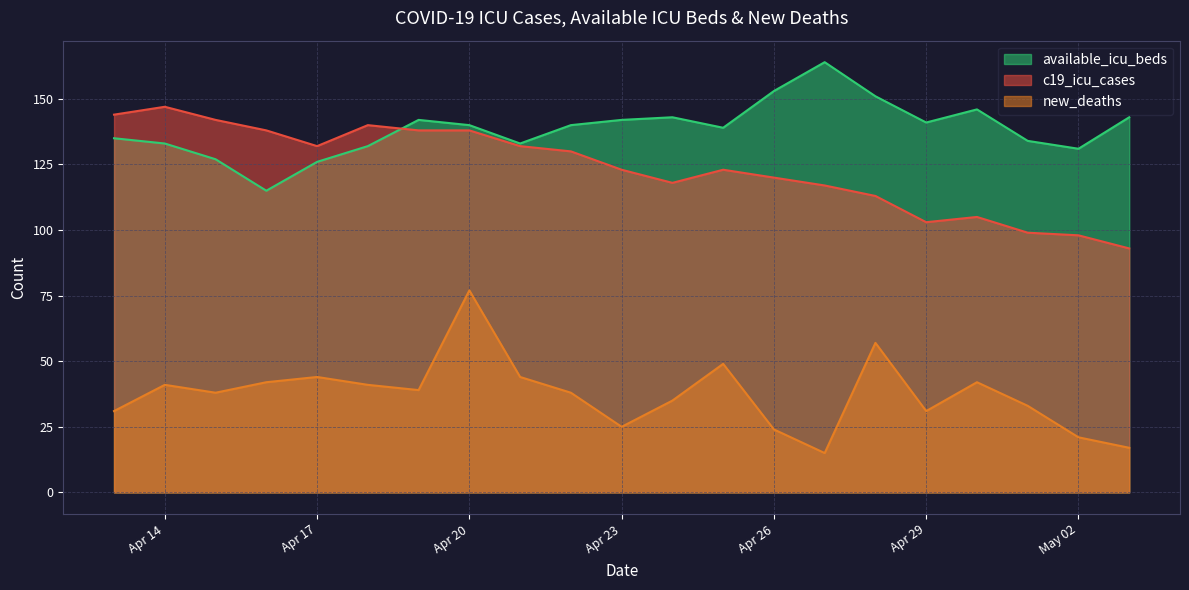

What is the spread (max minus min) of values at Apr 17?

88